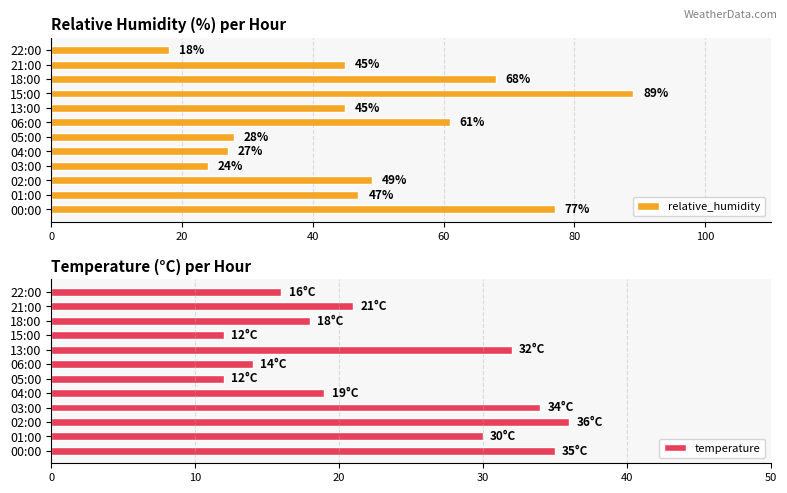

How many bars are there in total?

24